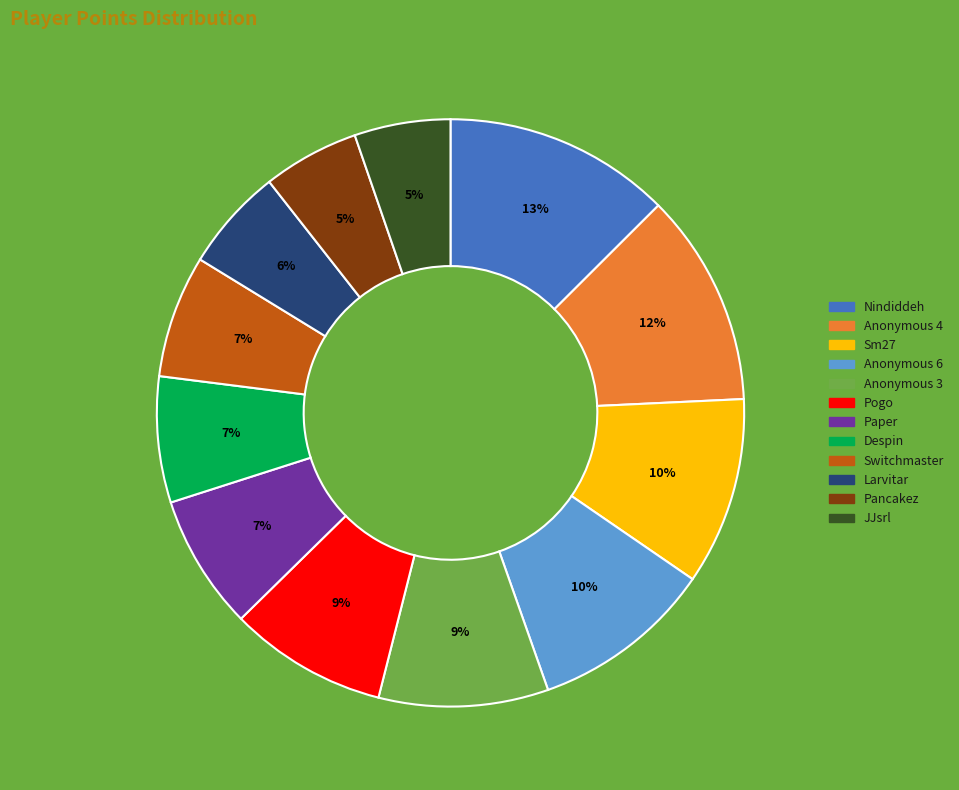

Approximately how many times larger is the value at Sm27 compared to Anonymous 3?

1.1